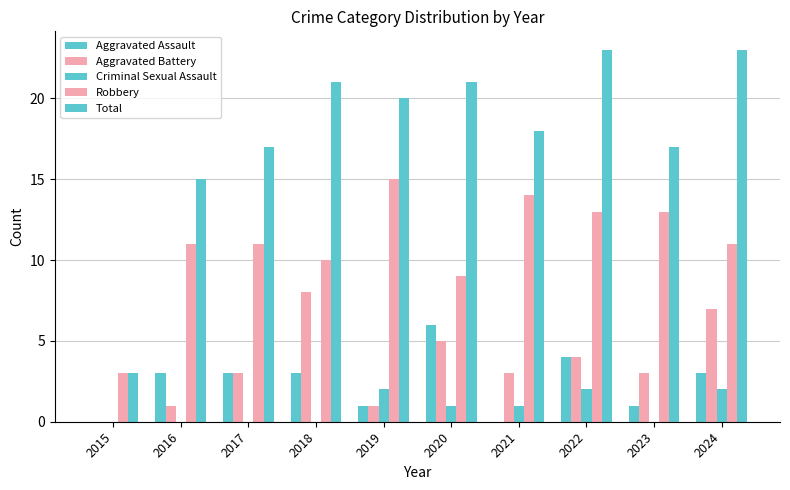

Does the chart contain stacked bars?

No